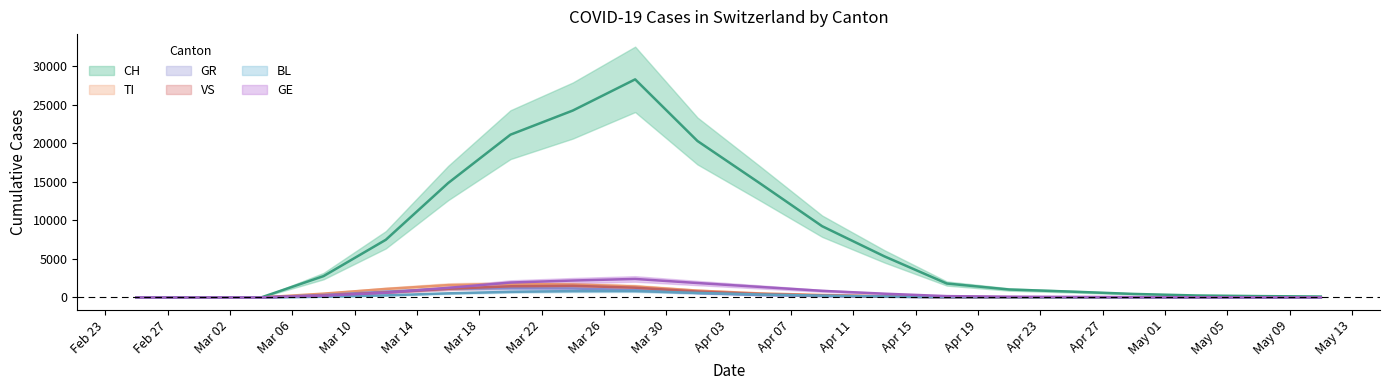

At 2020-03-08, list the series in order from largest to smallest.

CH, TI, GR, VS, GE, BL